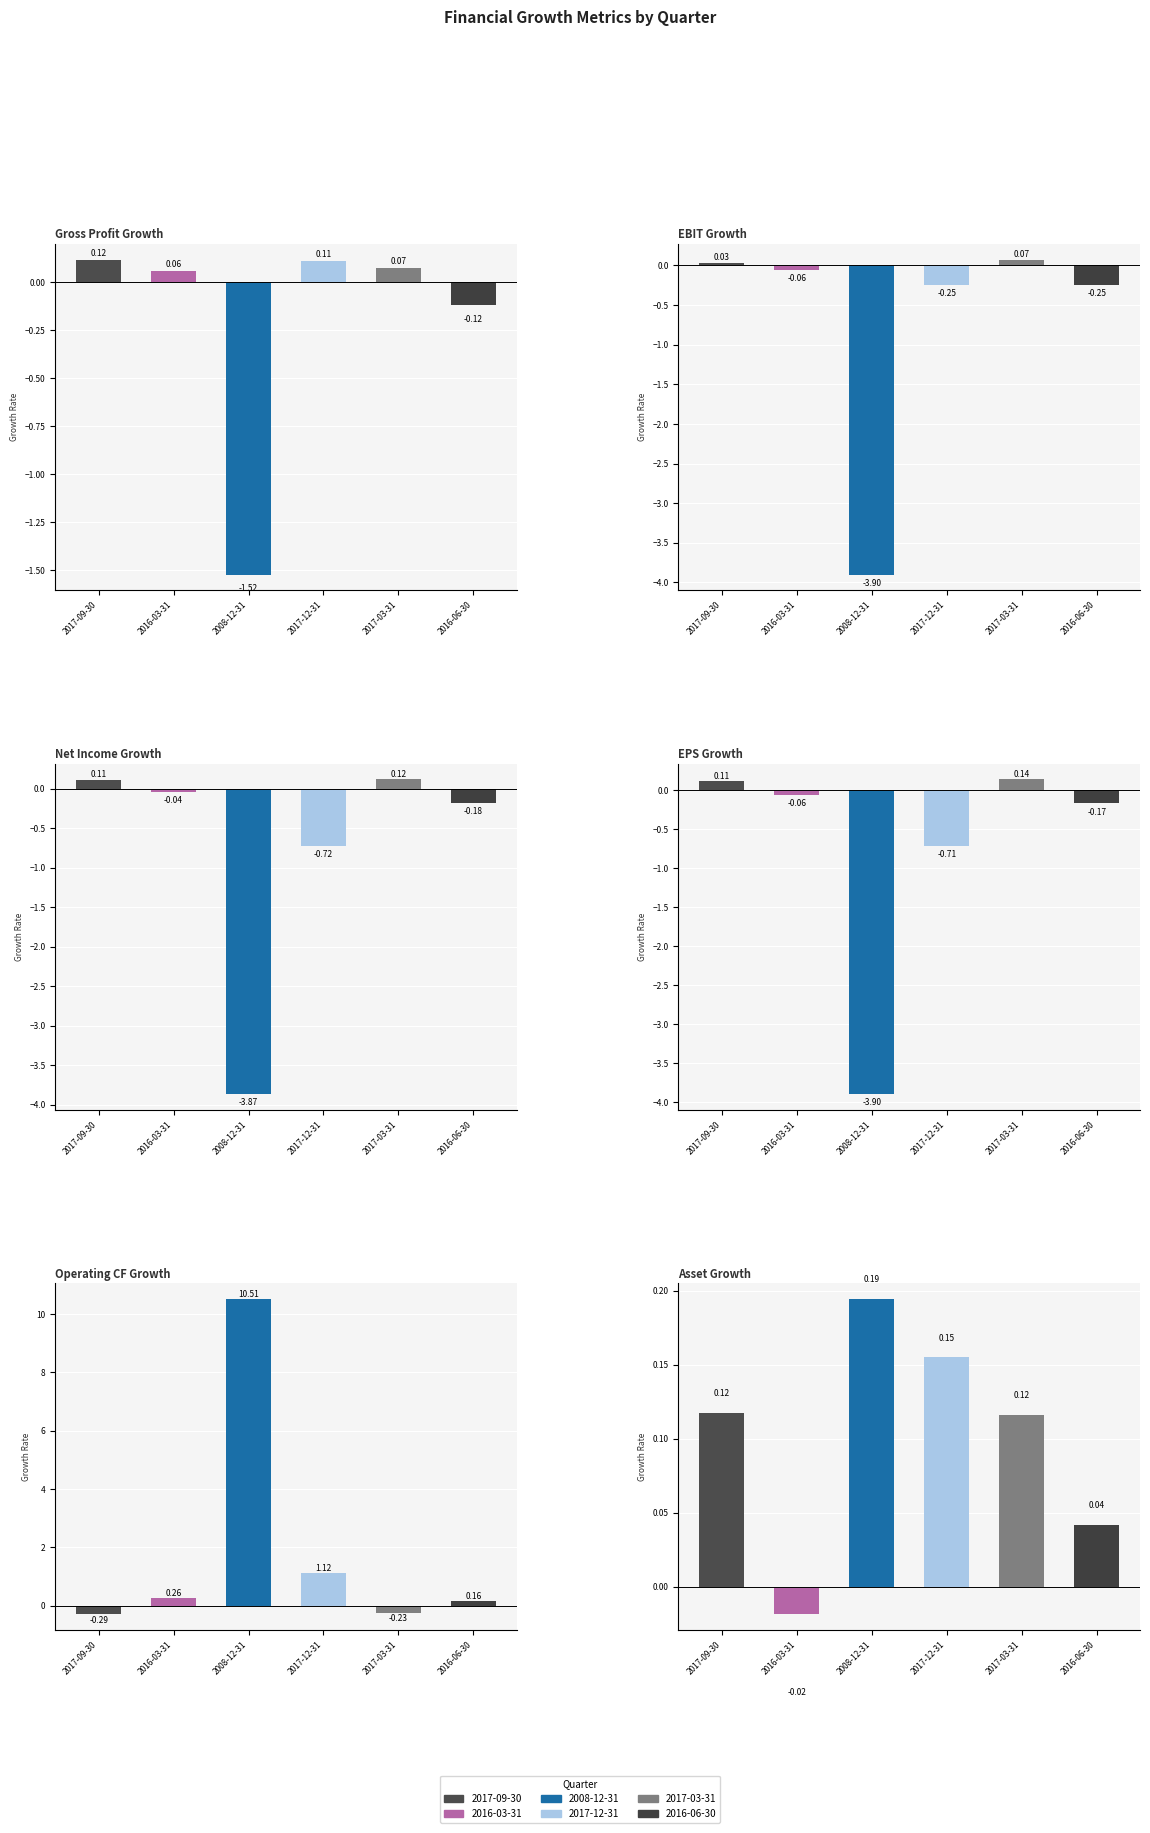

Are the bars grouped side by side (vs. stacked)?

Yes